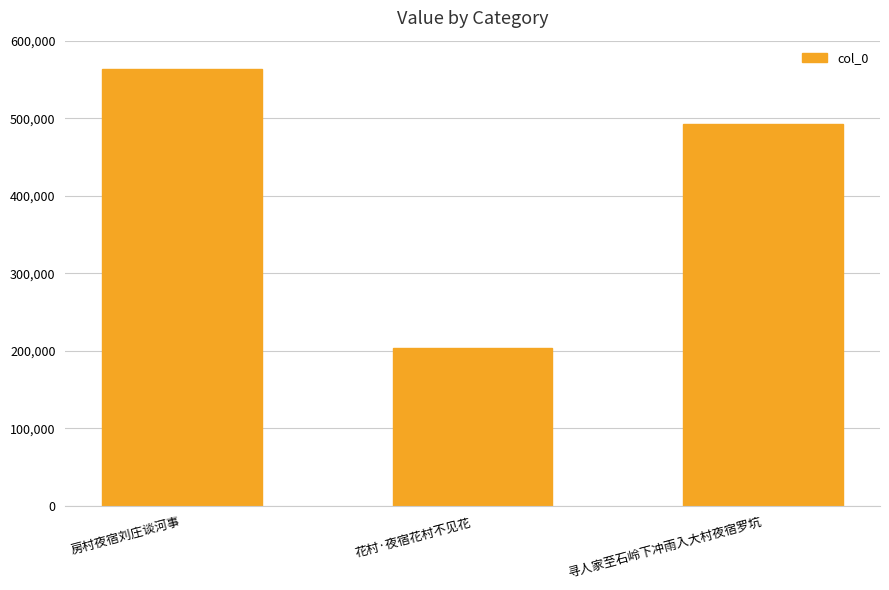

Between 花村·夜宿花村不见花 and 寻人家至石岭下冲雨入大村夜宿罗坑, which is larger?

寻人家至石岭下冲雨入大村夜宿罗坑